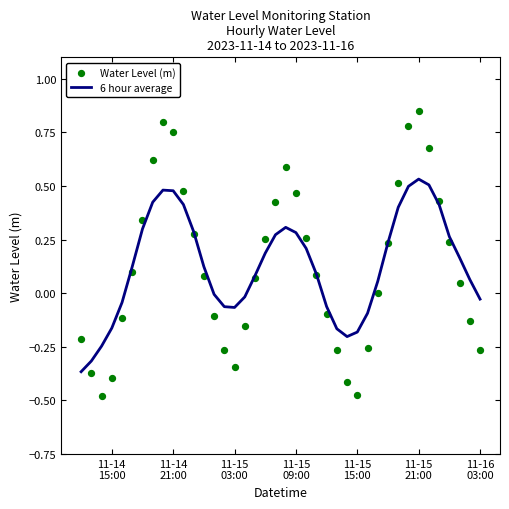

At how many categories does at least one series exceed 0?

25